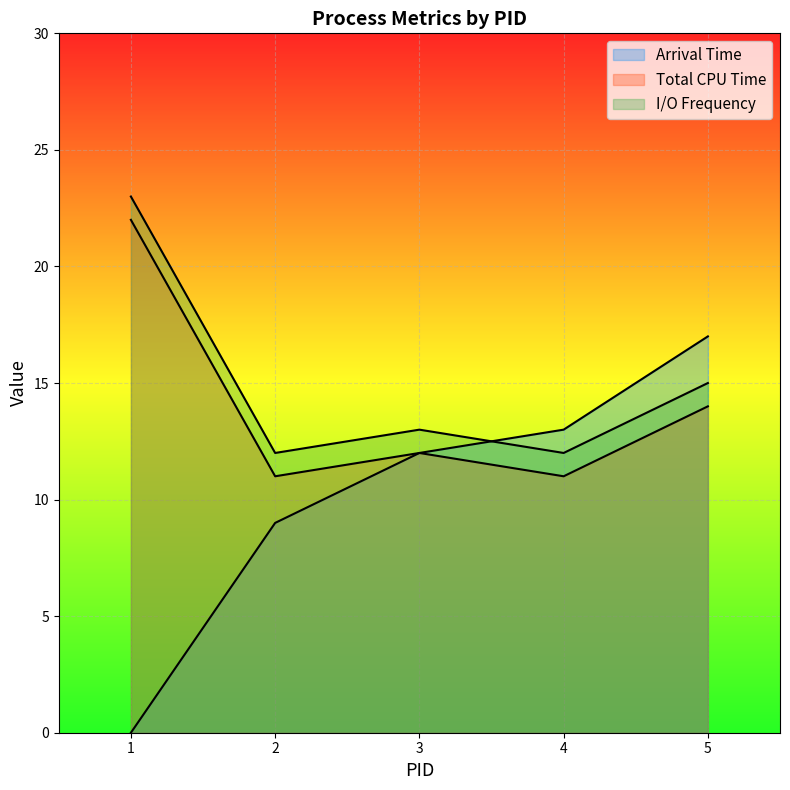

At which category is the sum across all series the highest?

5